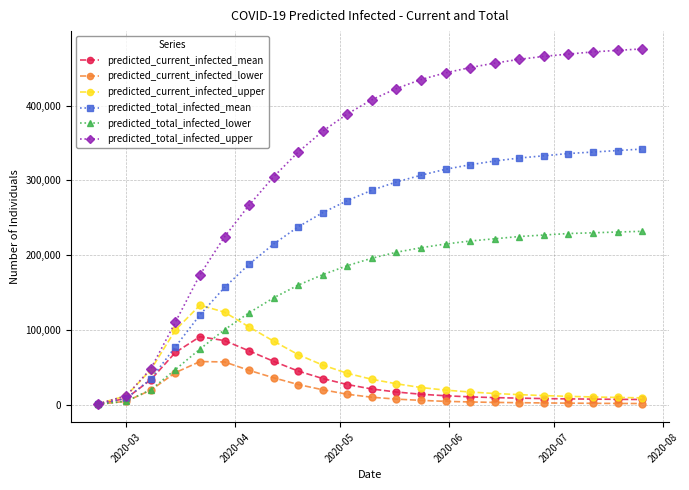

Which series has the largest total across all categories?

predicted_total_infected_upper